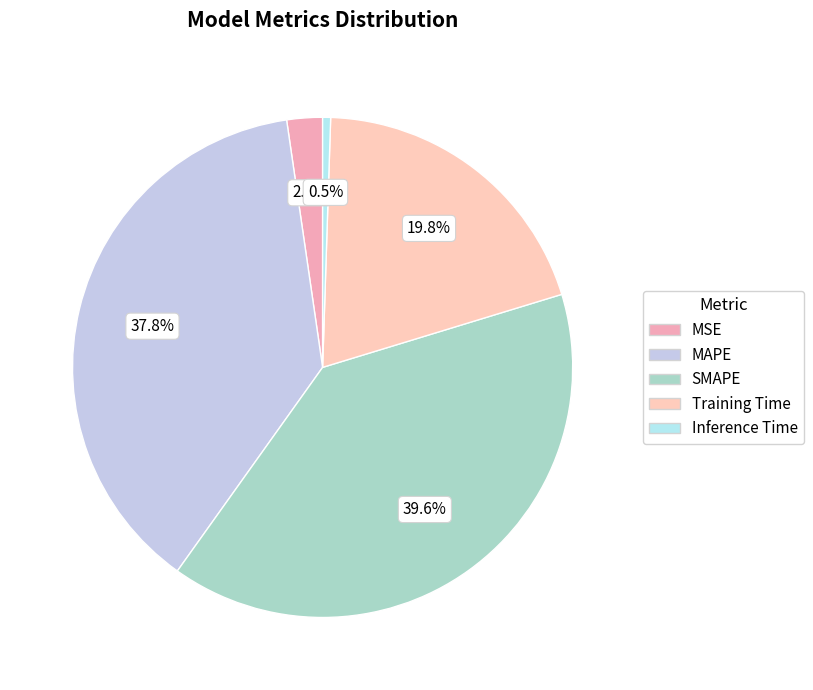

Is there a majority slice in this chart?

No